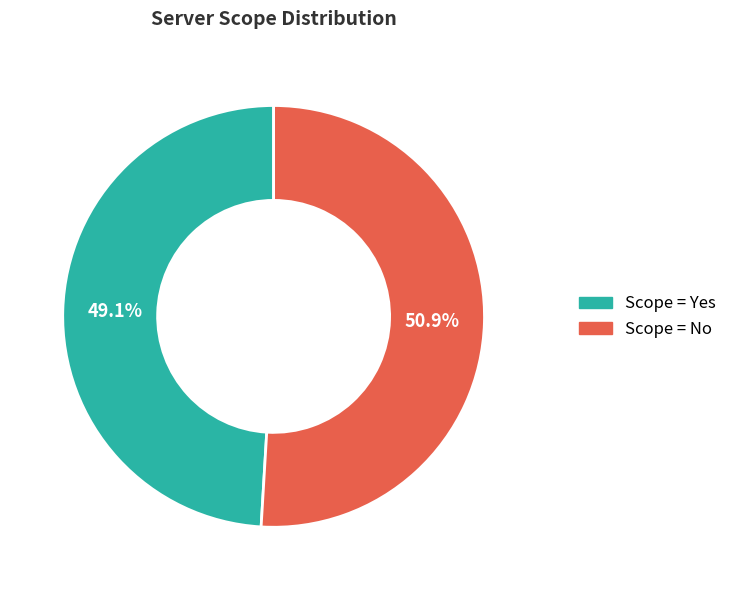

Count the number of slices in the pie.

2